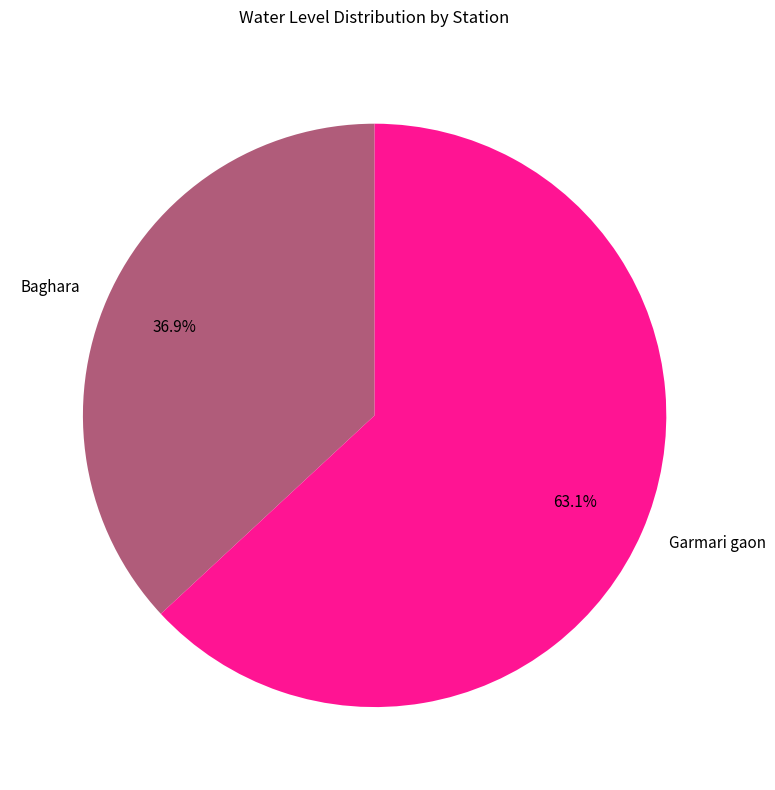

What is the largest slice in the pie chart?

Garmari gaon